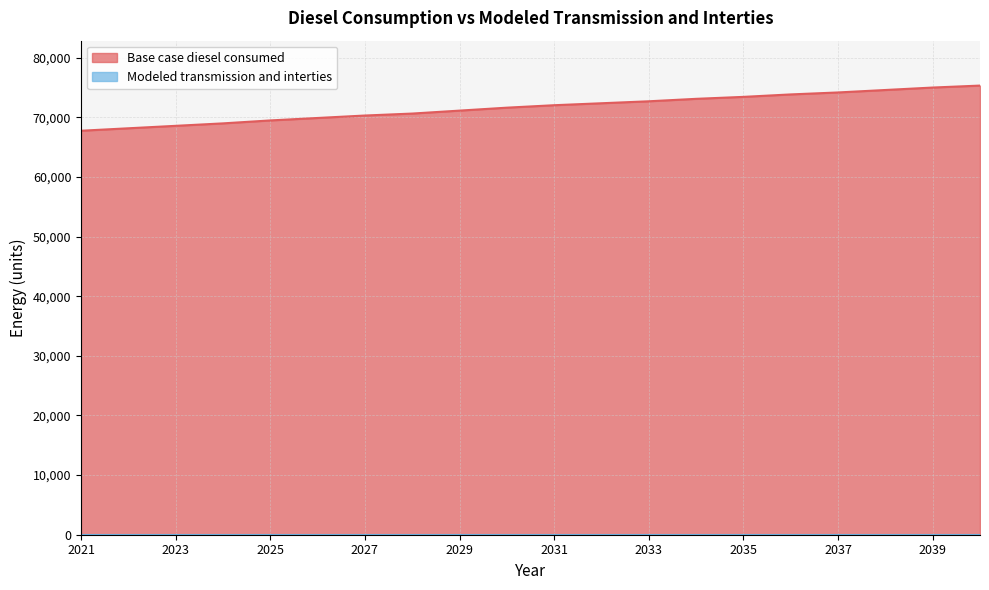

Which label corresponds to the smallest value in the chart?

2021